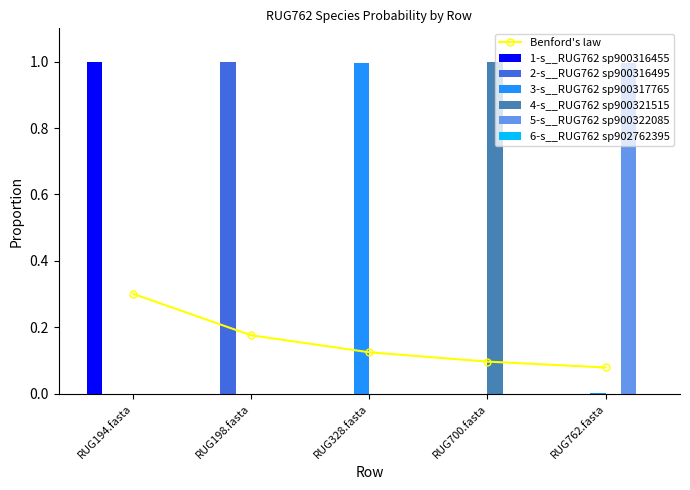

At which category does the chart reach its peak across all series?

RUG700.fasta